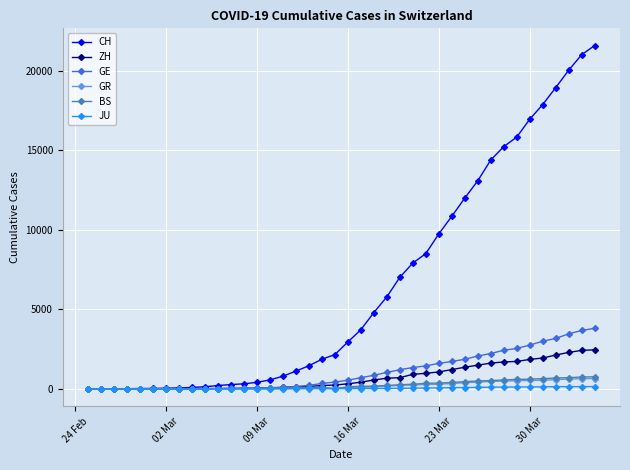

Which series has the largest total across all categories?

CH